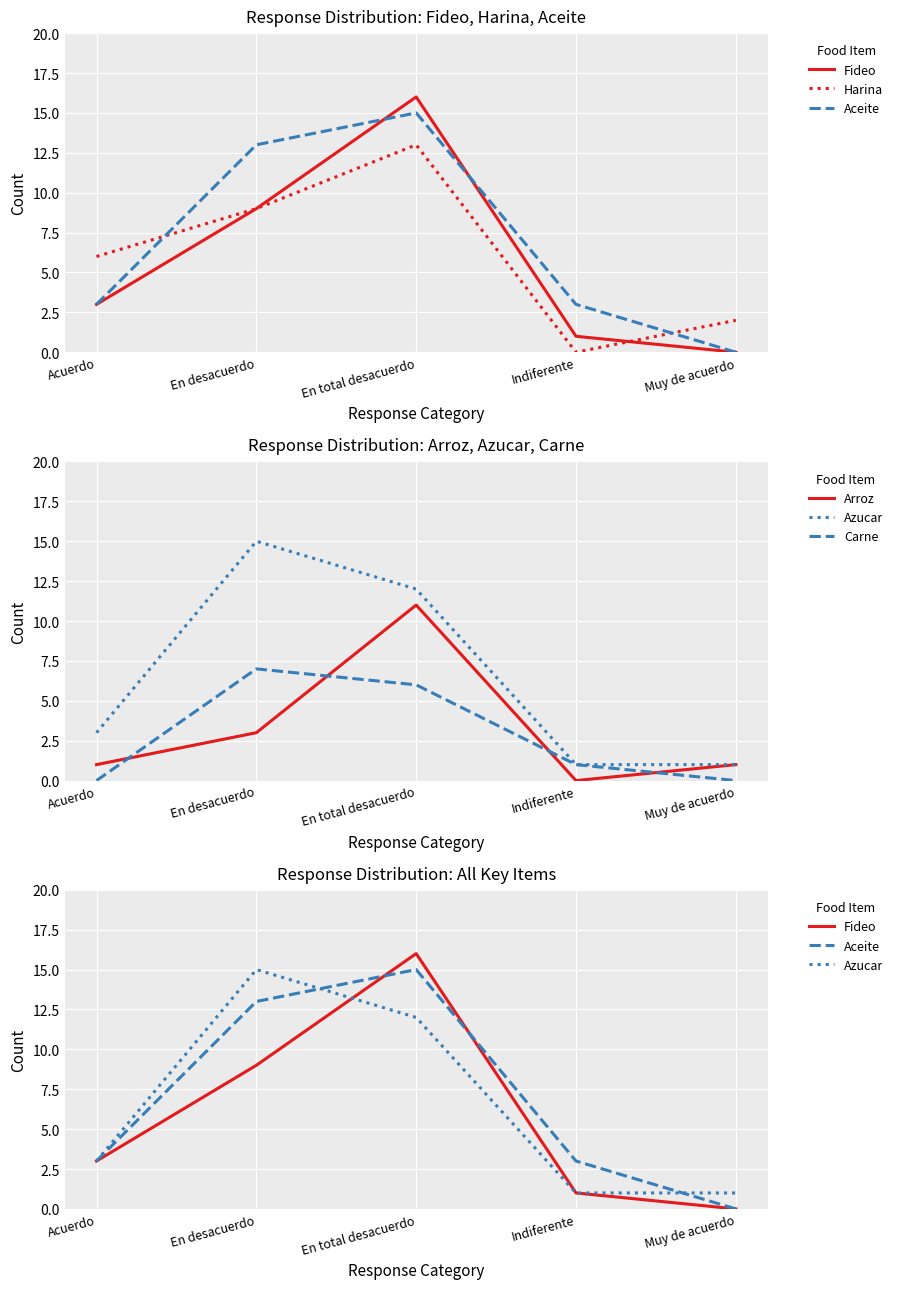

What is the difference between the maximum and second lowest values in the Fideo series?

15